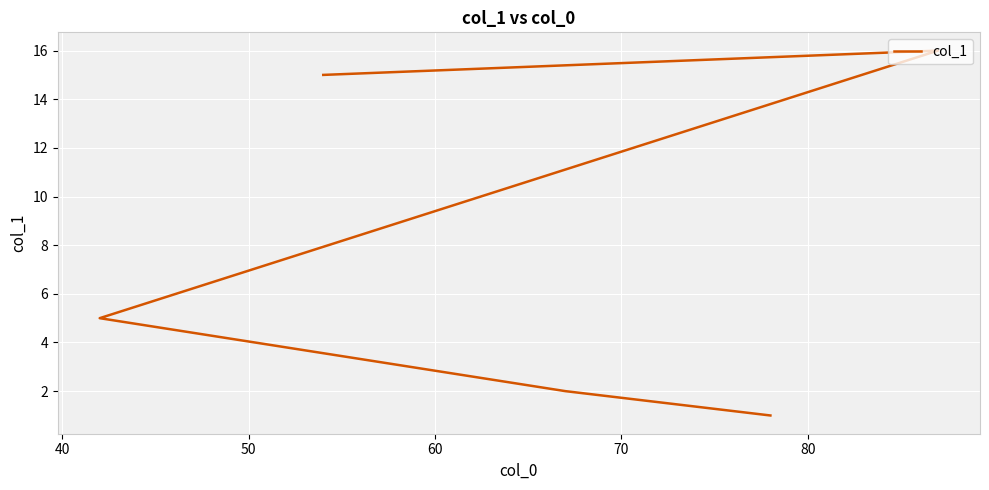

True or false: there are more than 1 points higher than both neighbors.

False